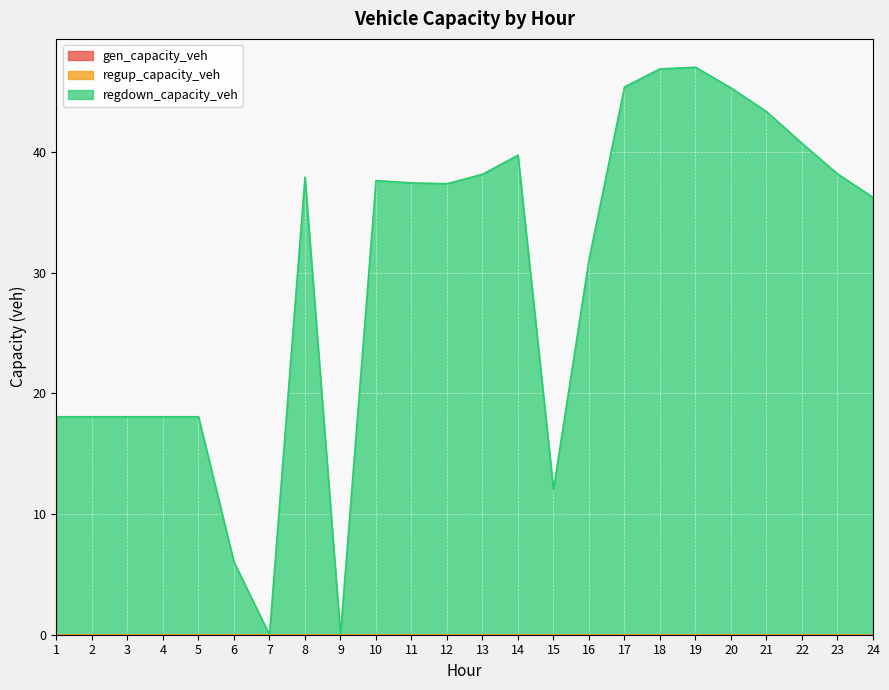

Between 20 and 23, which series saw the biggest shift?

regdown_capacity_veh